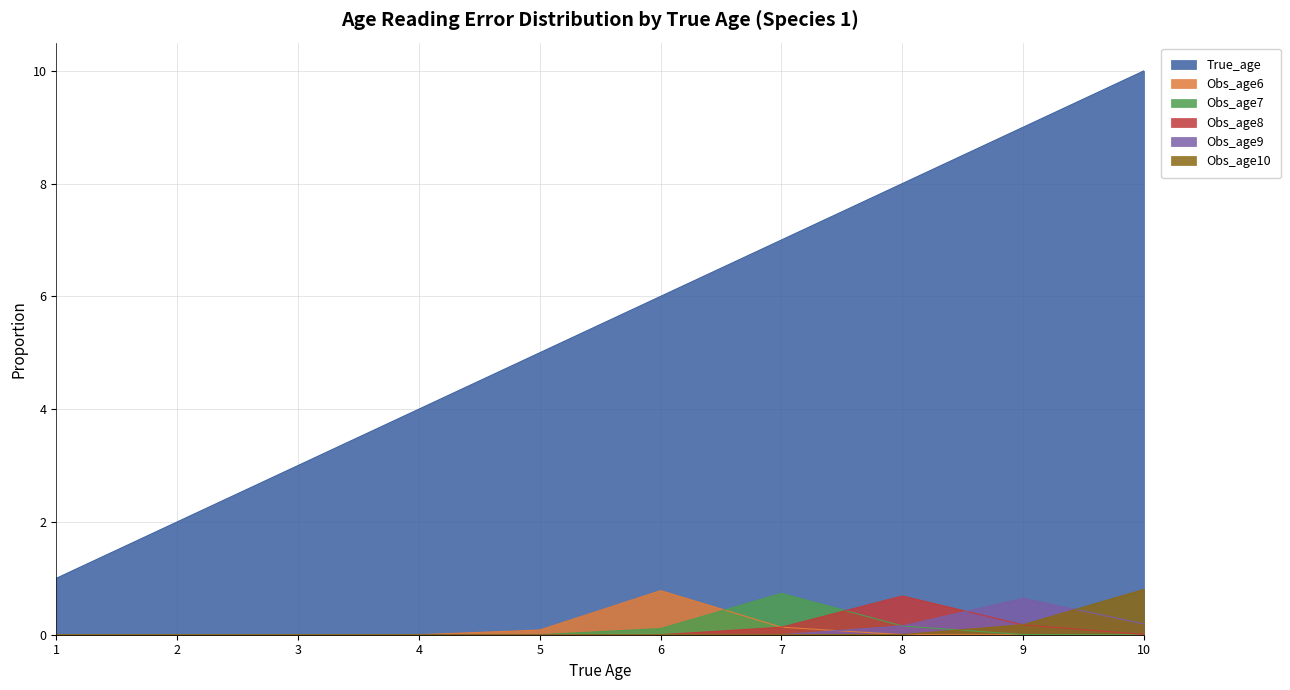

Rank the series at 8 from highest to lowest value.

True_age, Obs_age8, Obs_age7, Obs_age9, Obs_age10, Obs_age6